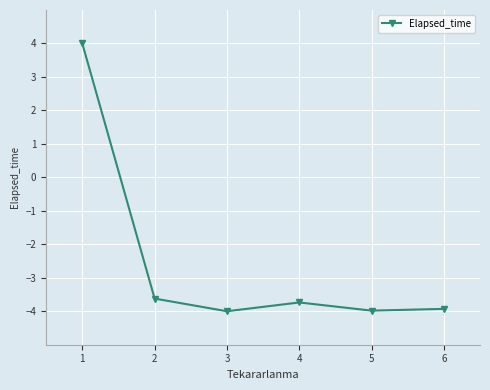

Where is the first local minimum?

3